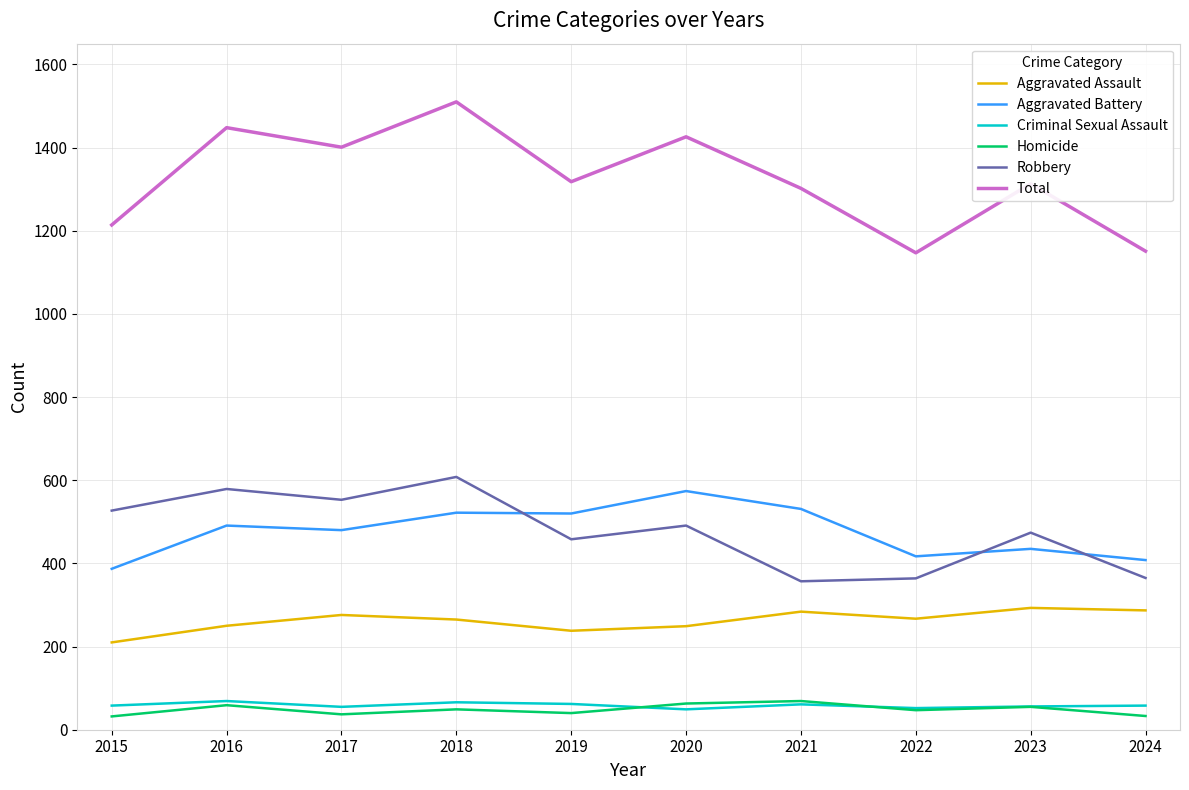

What is the spread (max minus min) of values at 2023?

1258